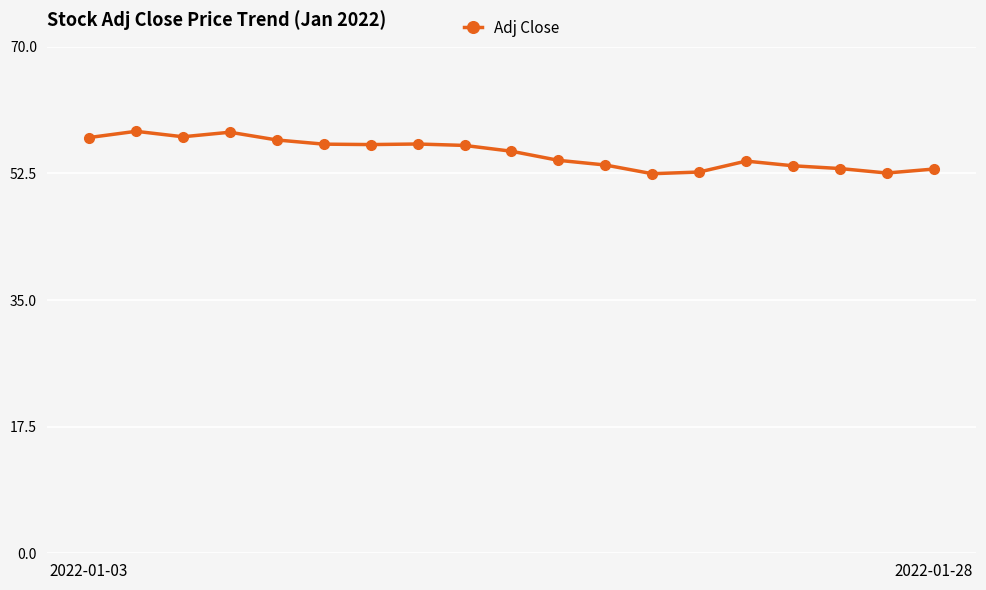

True or false: there are more than 1 points higher than both neighbors.

True